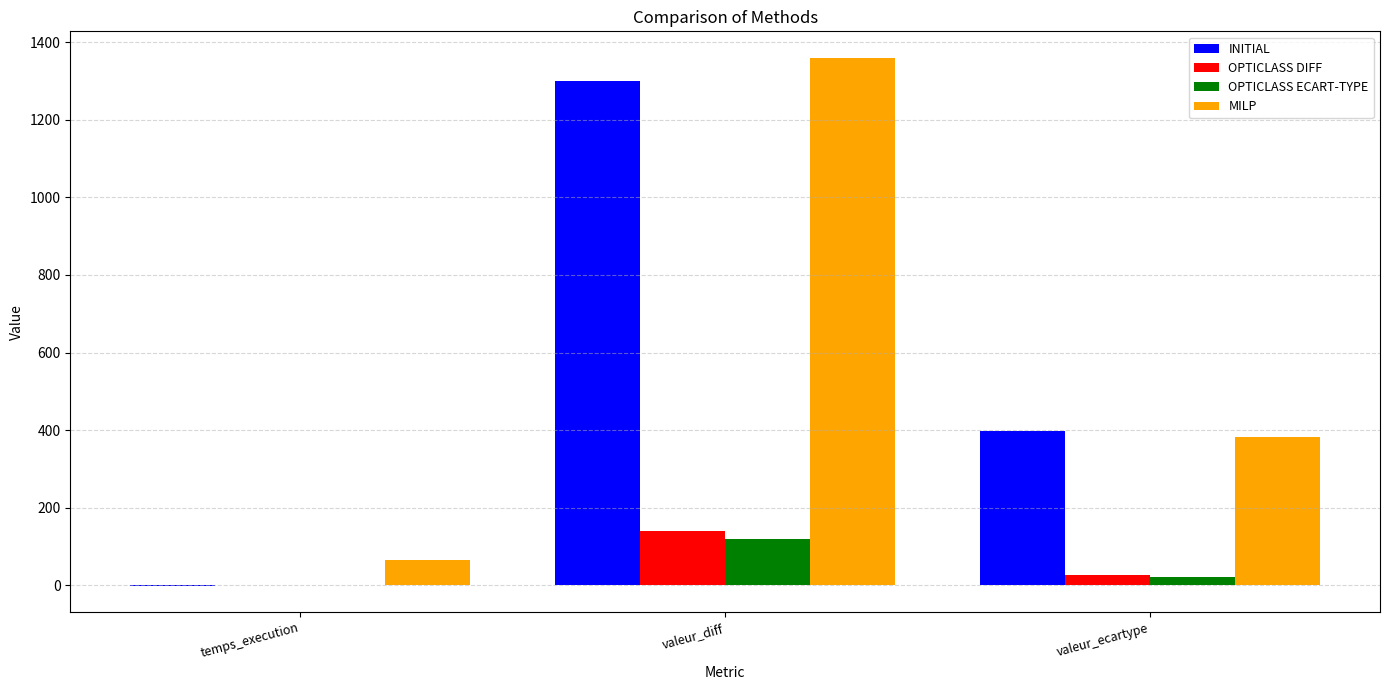

What is the maximum value shown in the chart?

1360.0